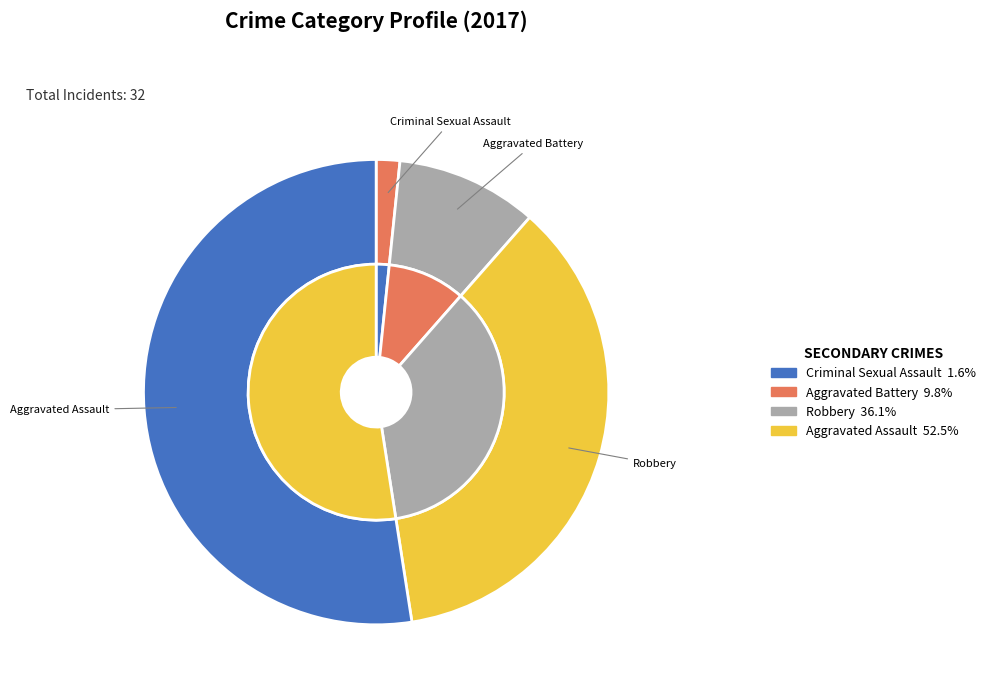

Do Aggravated Battery and Aggravated Assault together represent more than half of the pie?

Yes